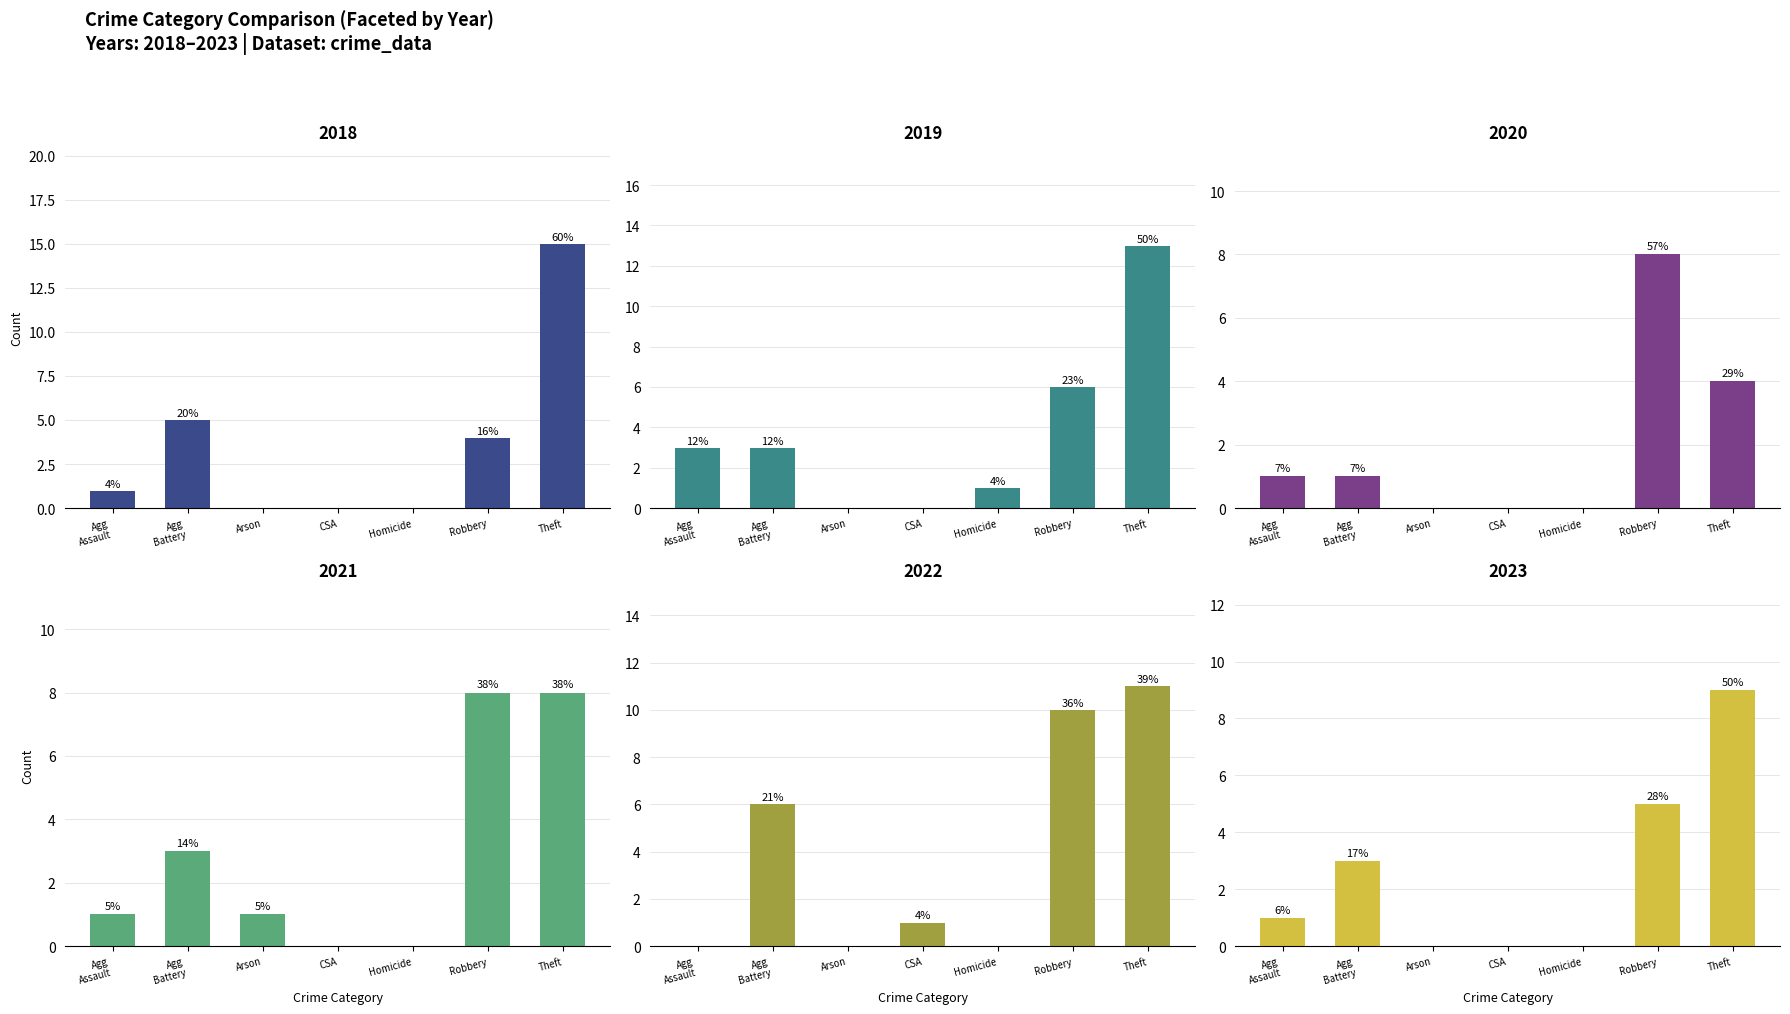

Are the bars grouped side by side (vs. stacked)?

Yes